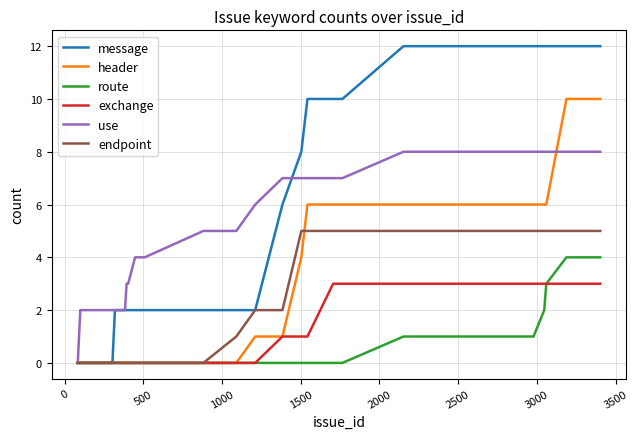

What is the highest value of the route series?

4